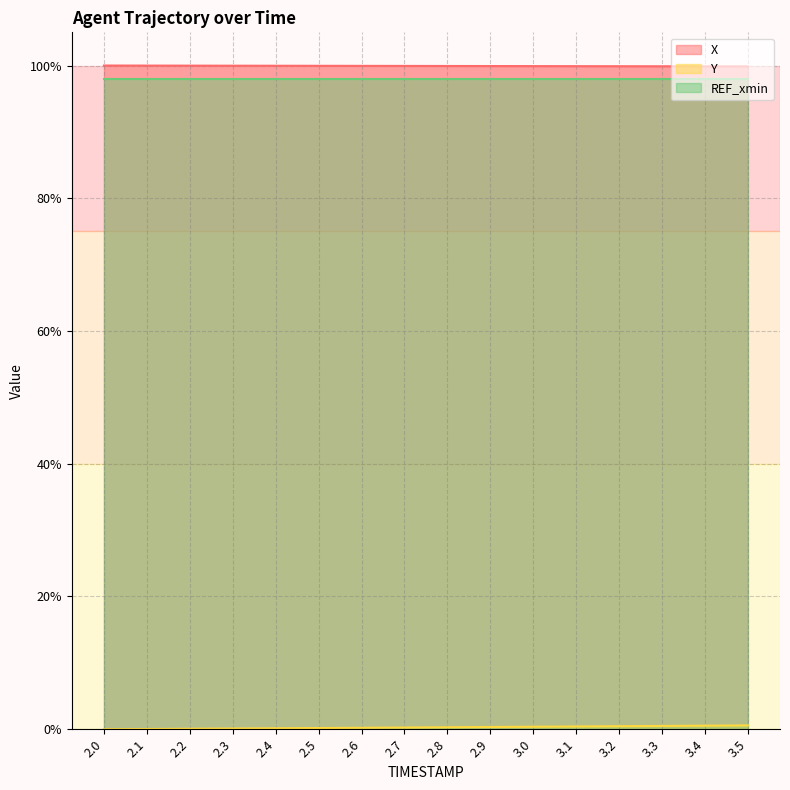

True or false: Y has a value of 0.1 at 2.7.

False